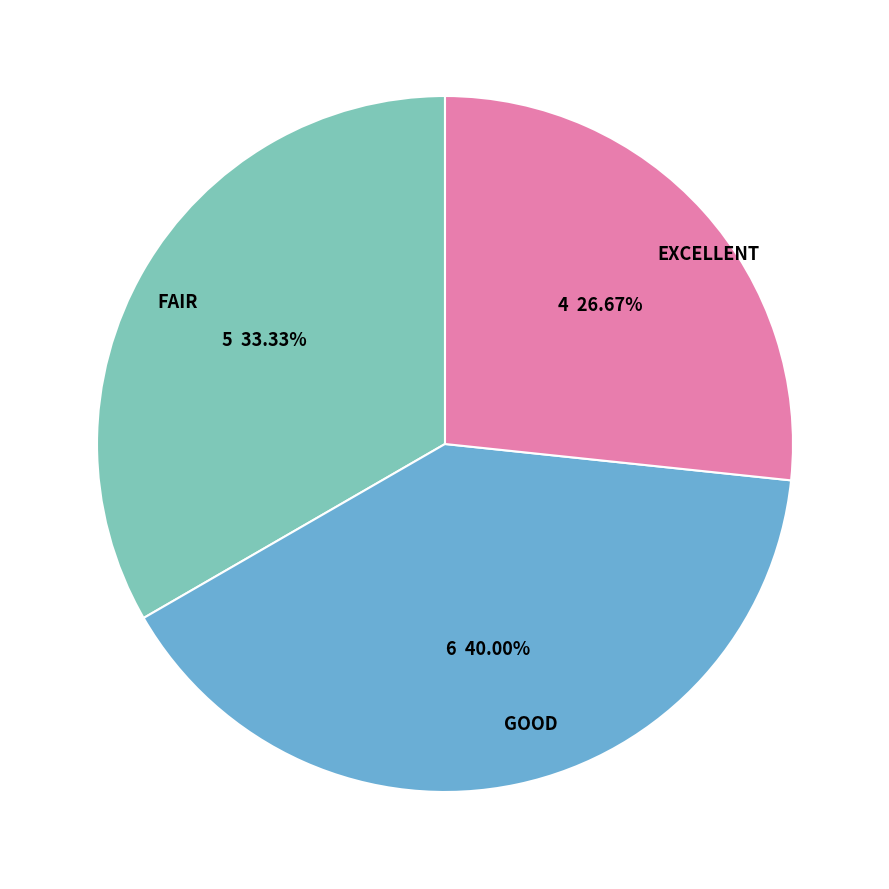

Is GOOD the majority of the pie?

No